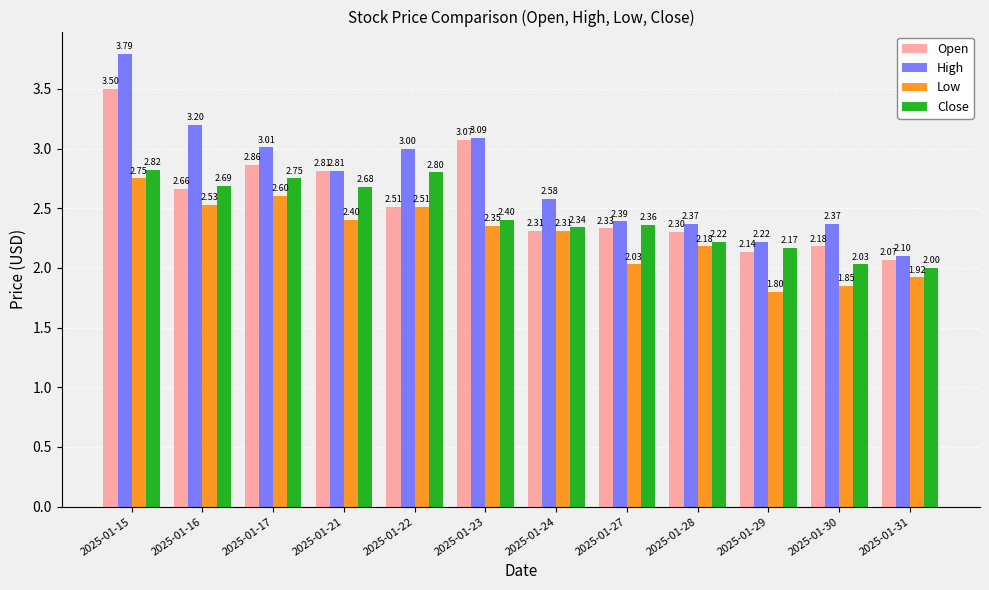

What is the sum of all High values?

32.9